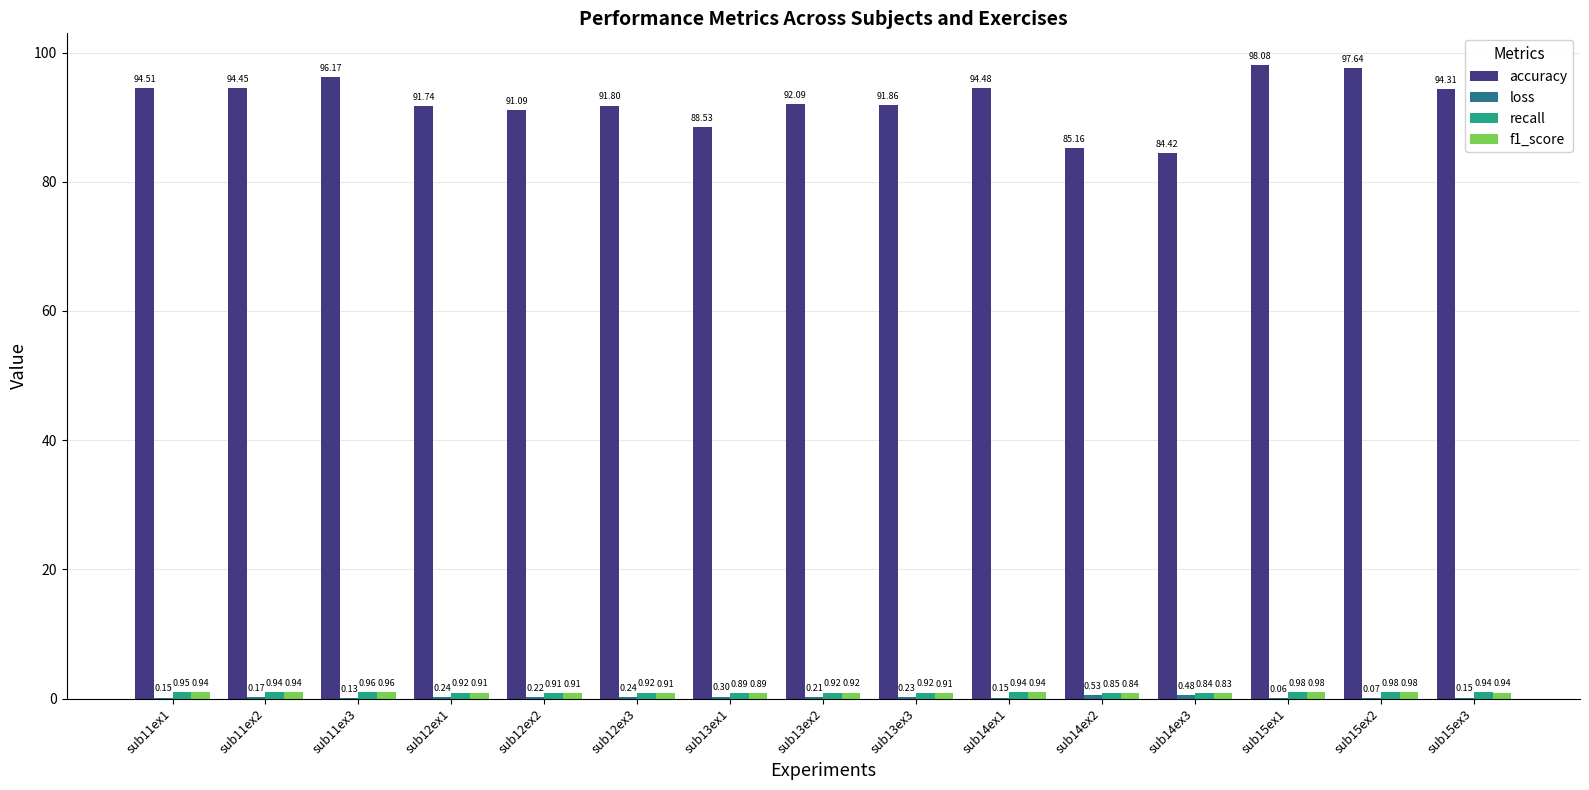

What is the sum of the accuracy values at sub12ex2 and sub15ex1?

189.2